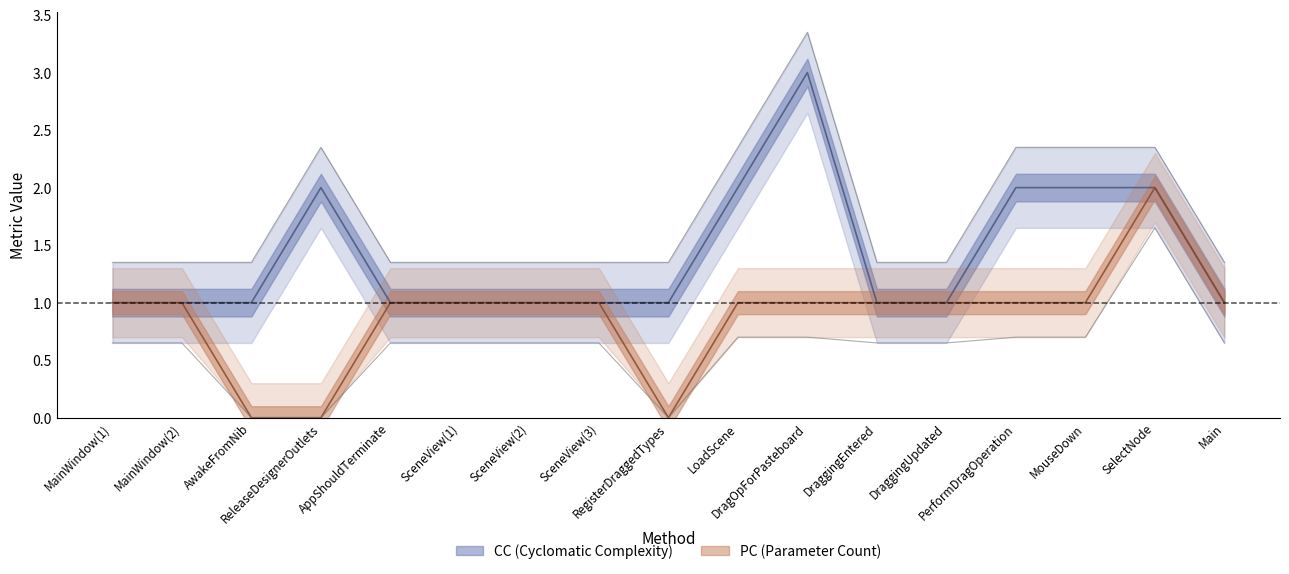

What is the value of the CC point at the 17th from the left?

1